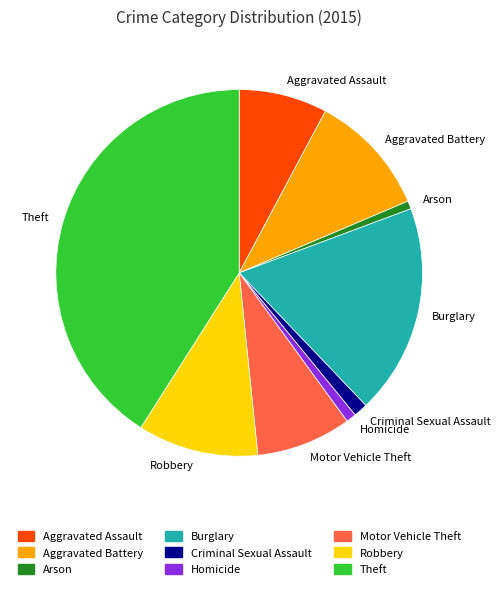

How many slices are in this pie chart?

9